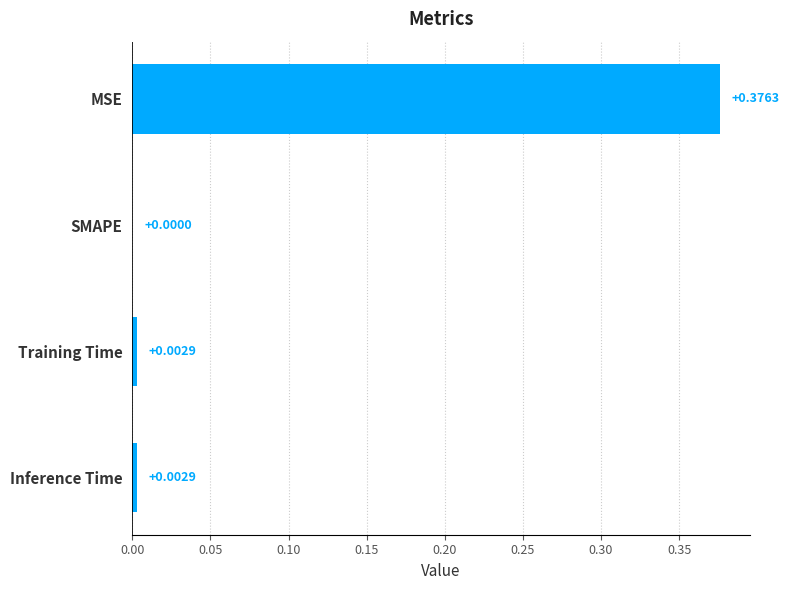

Which has a higher value, SMAPE or Training Time?

Training Time